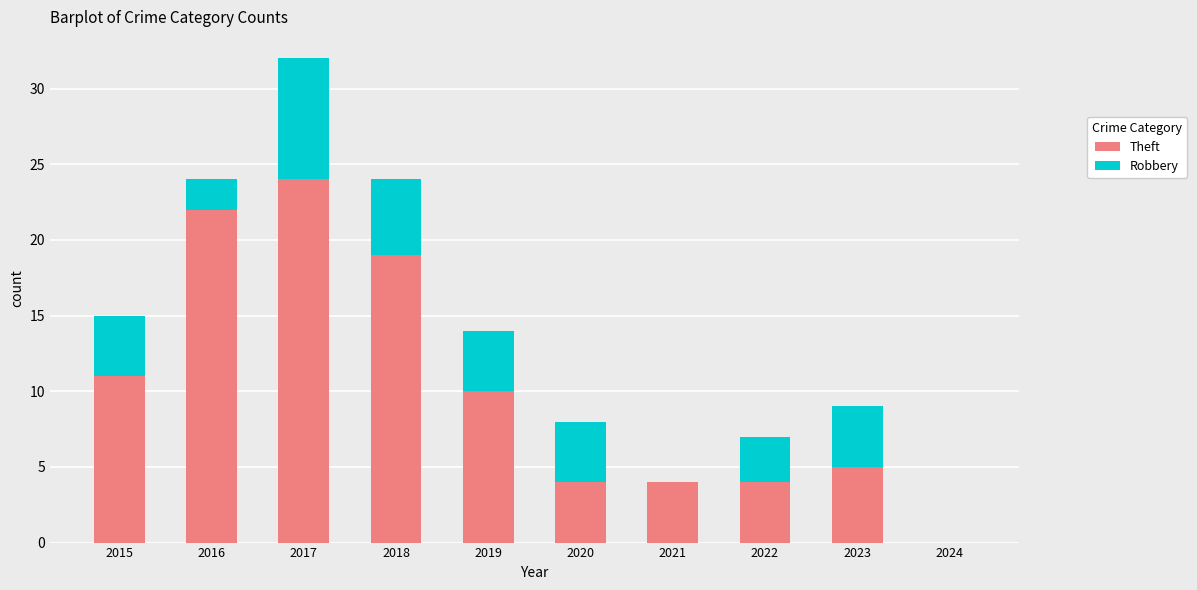

What is the total value across all series at 2022?

7